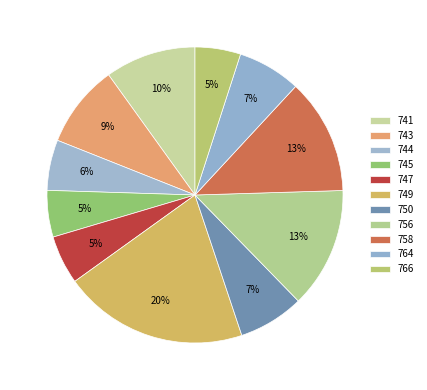

What portion of the pie excludes 758?

87.4%